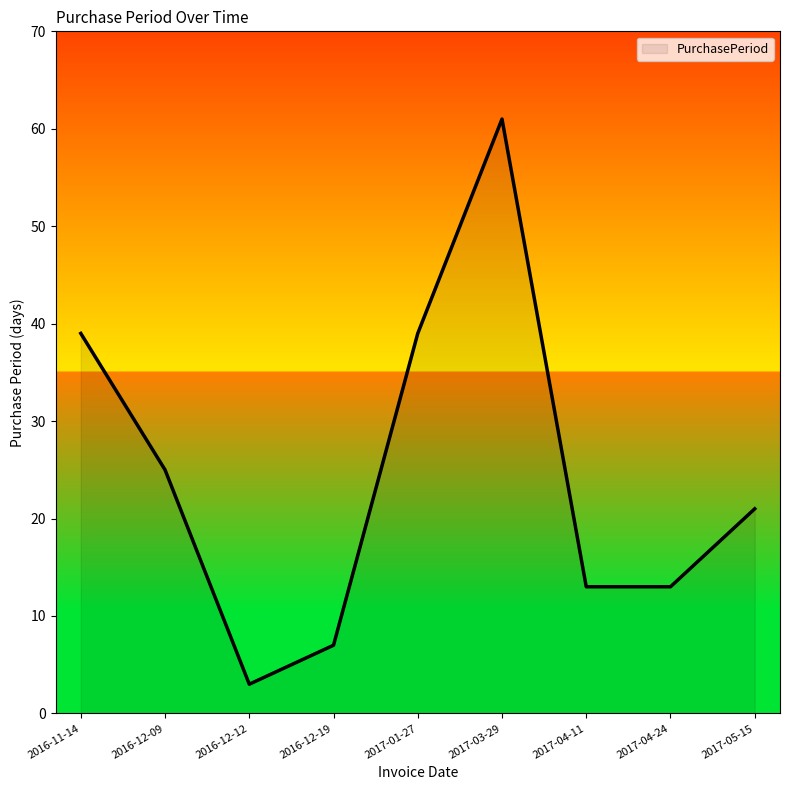

What is the average value?

25